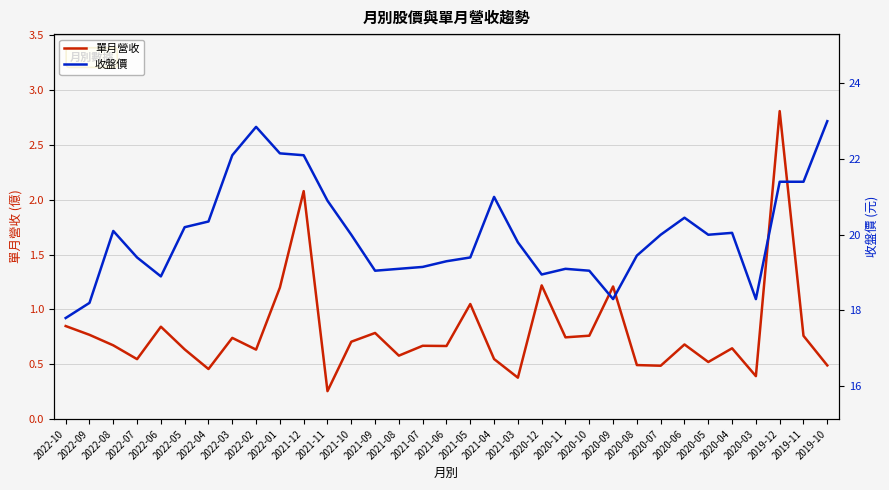

Rank the series at 2022-03 from lowest to highest value.

單月營收, 收盤價